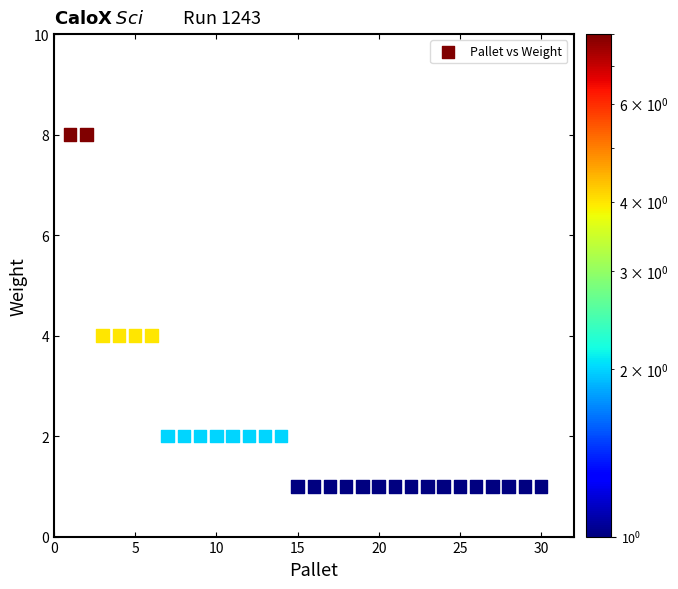

What is the range of X values (max minus min)?

29